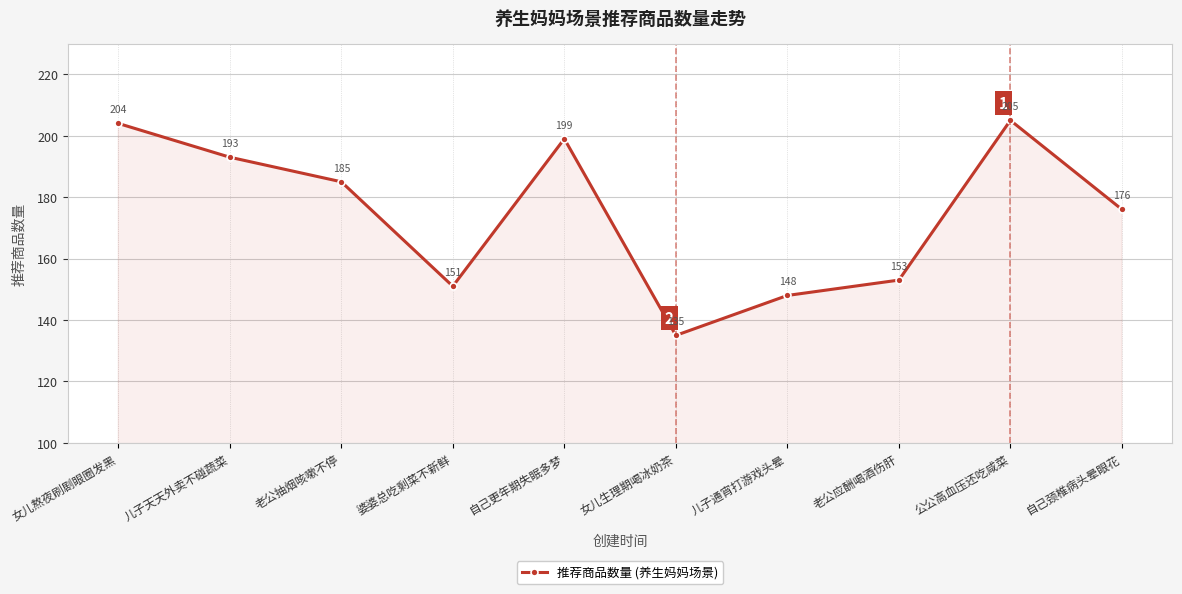

List the labels in order of value, largest first.

公公高血压还吃咸菜, 女儿熬夜刷剧眼圈发黑, 自己更年期失眠多梦, 儿子天天外卖不碰蔬菜, 老公抽烟咳嗽不停, 自己颈椎病头晕眼花, 老公应酬喝酒伤肝, 婆婆总吃剩菜不新鲜, 儿子通宵打游戏头晕, 女儿生理期喝冰奶茶